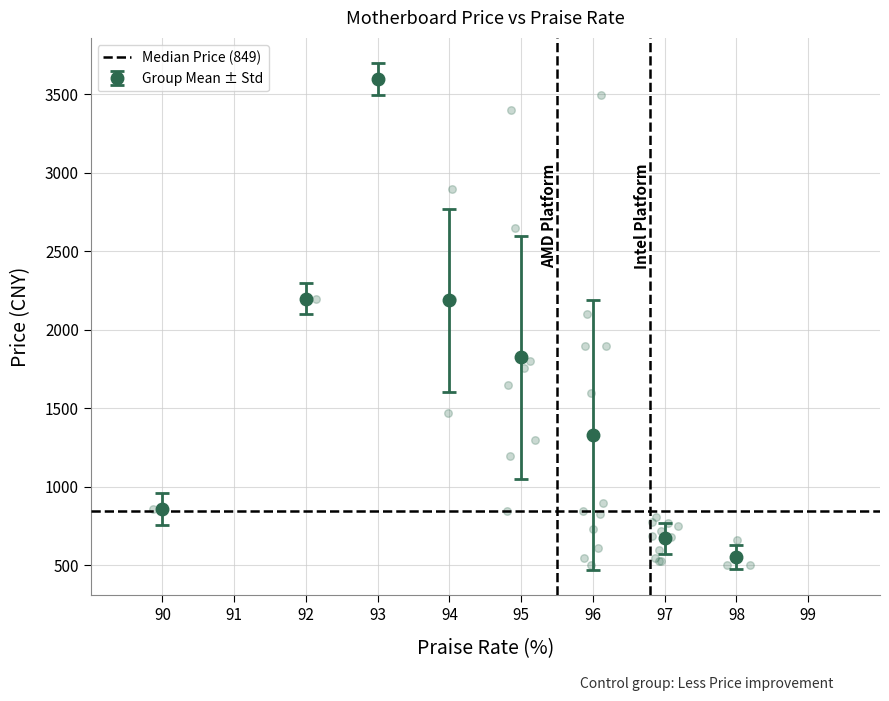

What Y value in the scatter plot is closest to 2049?

2098